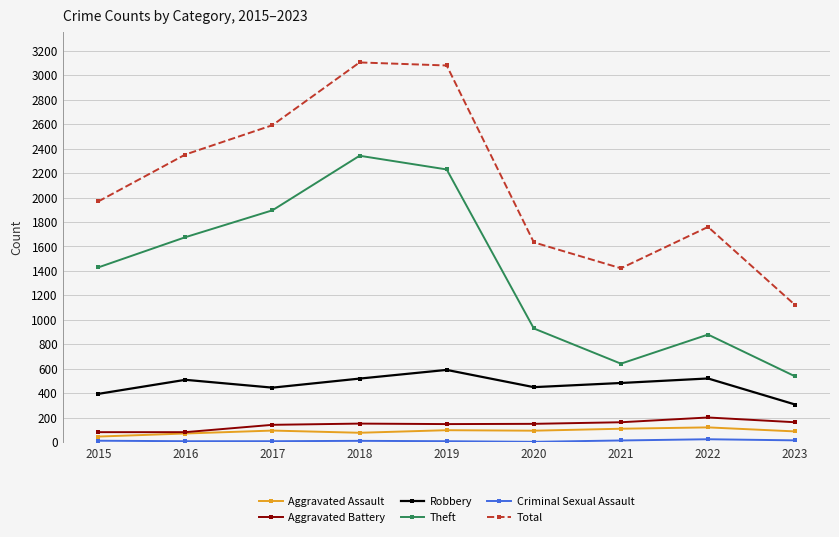

What is the sum of the Aggravated Battery values at 2021 and 2020?

313